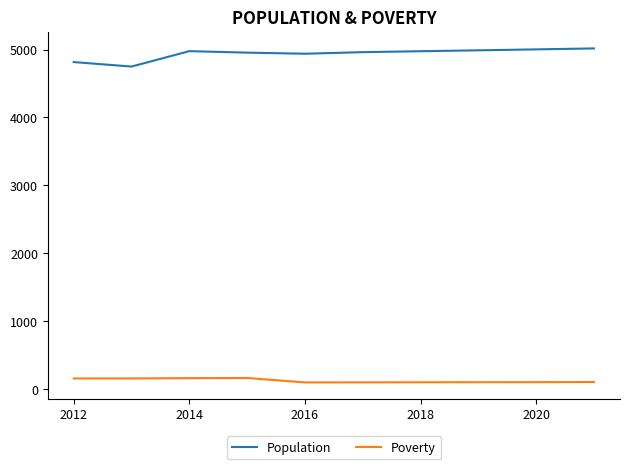

True or false: Population and Poverty intersect in this chart.

False